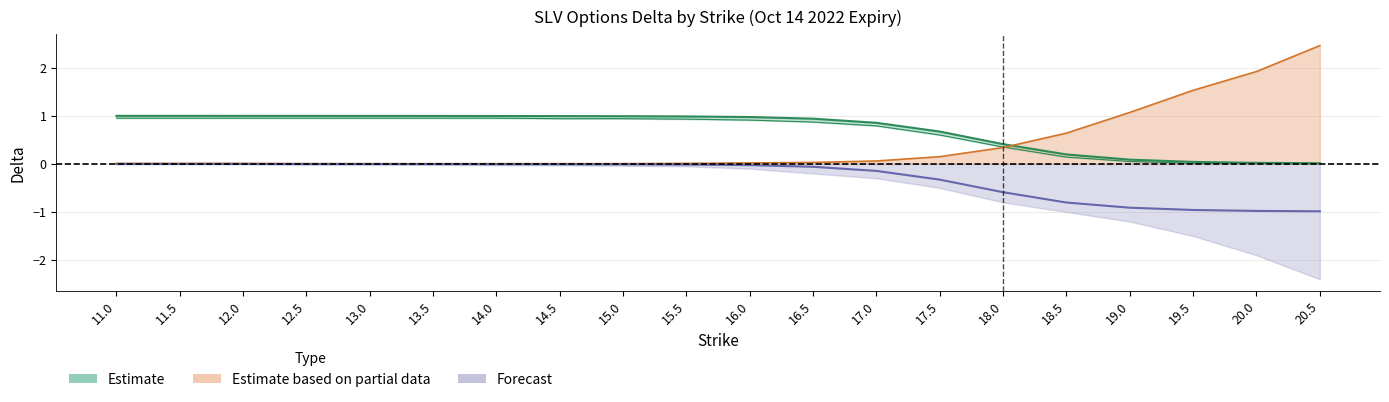

List the labels in order of put_delta_upper value, smallest first.

12.5, 13, 13.5, 14, 14.5, 15, 11, 11.5, 12, 15.5, 16, 16.5, 17, 17.5, 18, 18.5, 19, 19.5, 20, 20.5